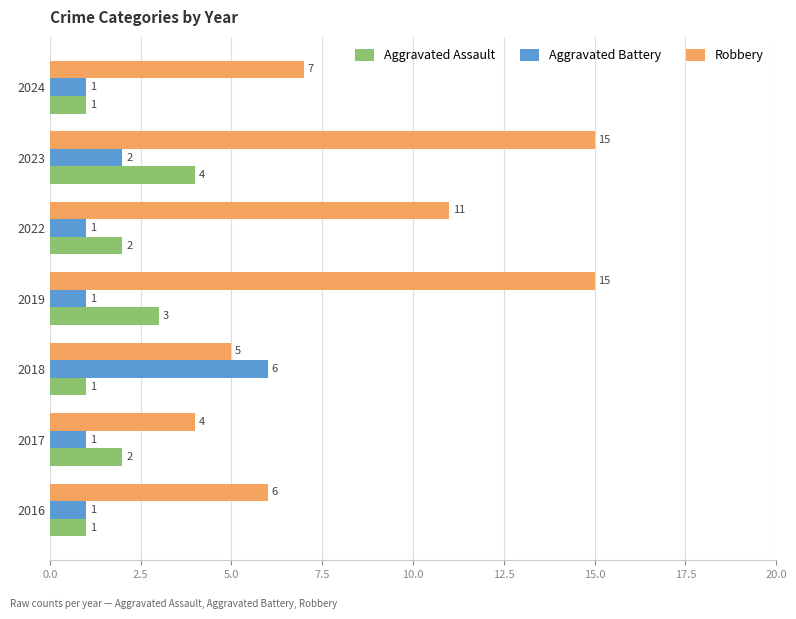

Which series has the largest total across all categories?

Robbery